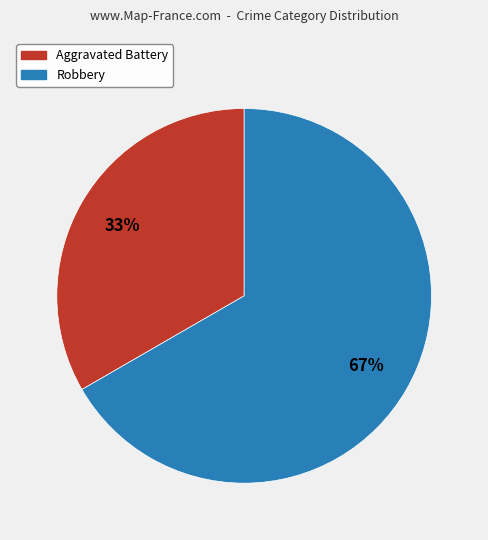

What is the ratio of the value at Aggravated Battery to the value at Robbery?

0.5